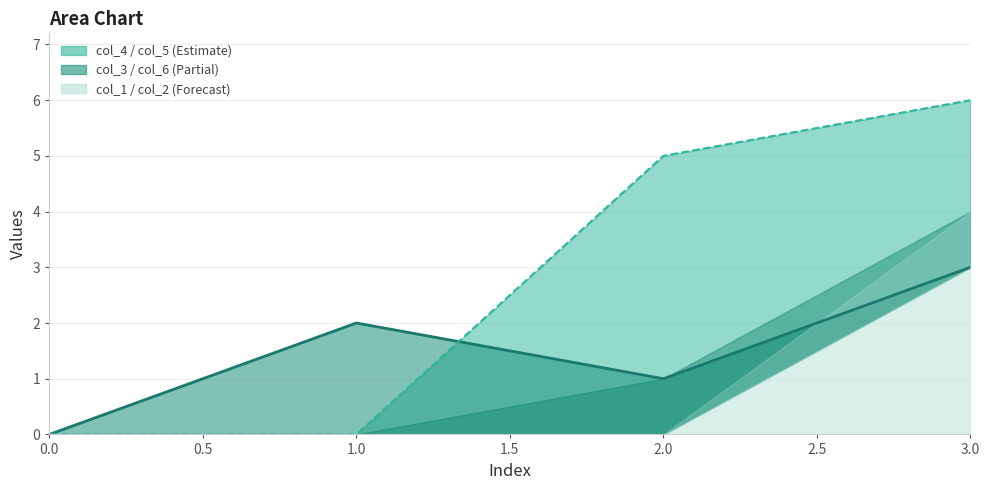

Which series ends up on top after the final intersection of col_5 line and col_4 line?

col_5 line